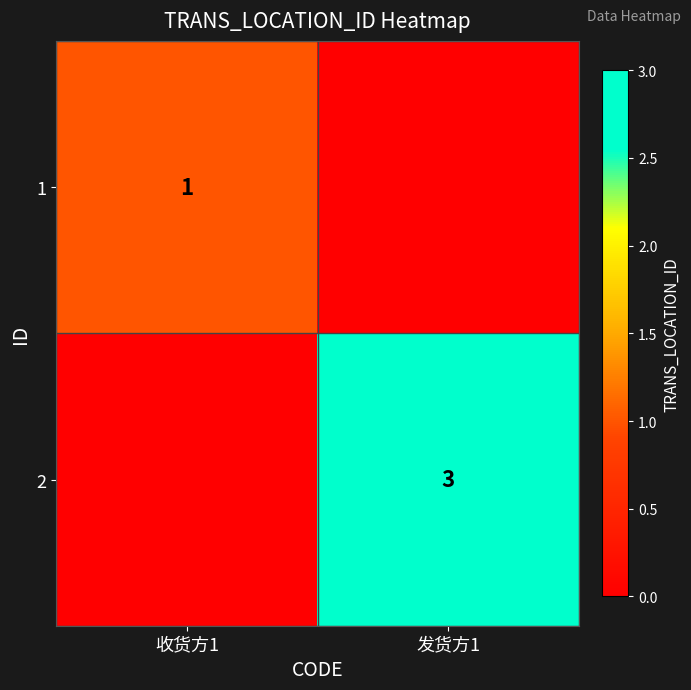

Count the number of data series in this chart.

2